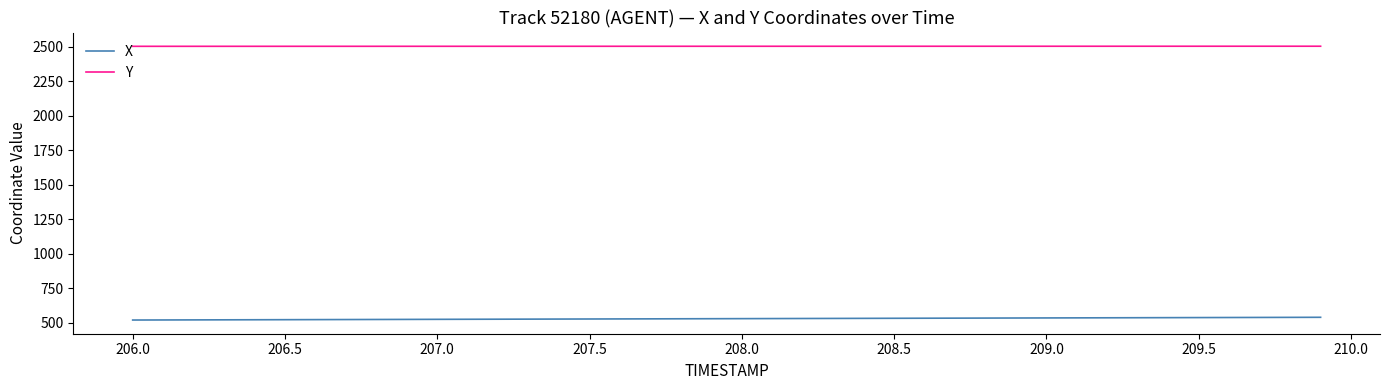

Which series has the largest total across all categories?

Y